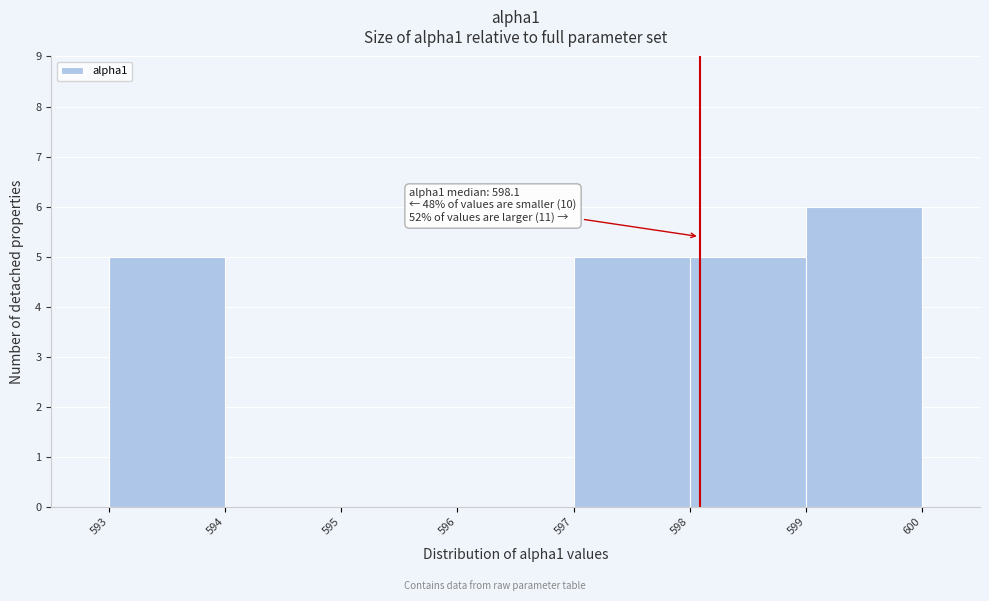

Over which range of the x-axis is the bar tallest?

599 to 600